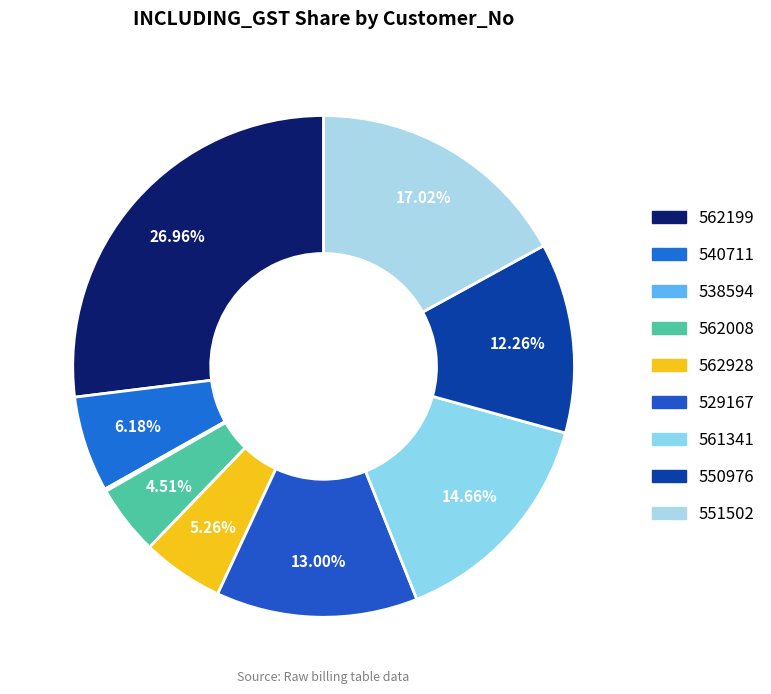

Which category has the biggest portion of the pie?

562199